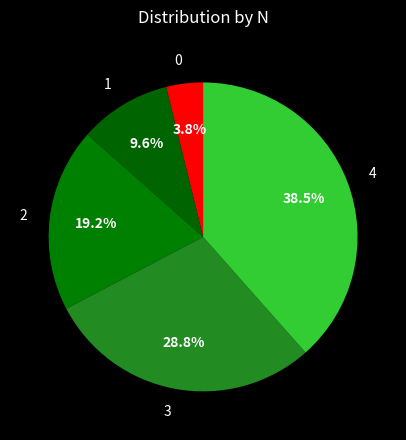

Is it true that 0 is 12% of the pie?

False